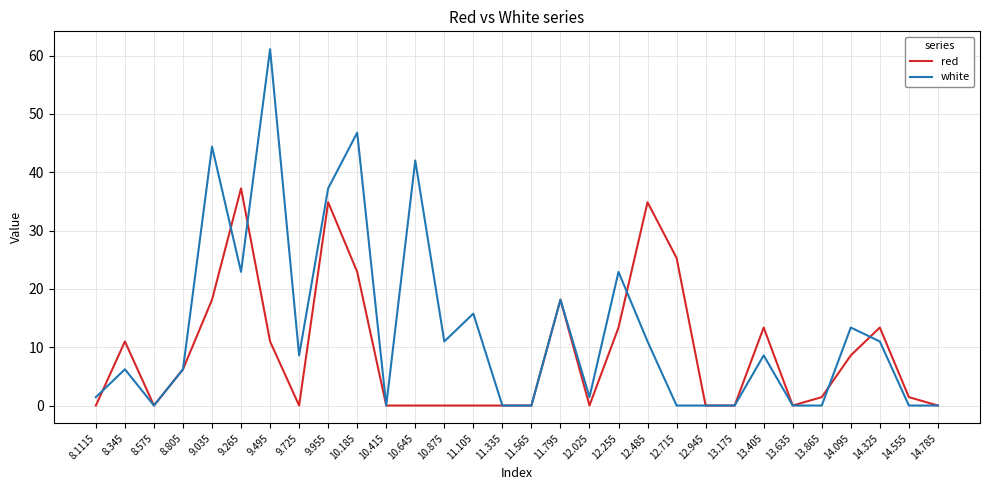

What is the sum of all red values?

271.3